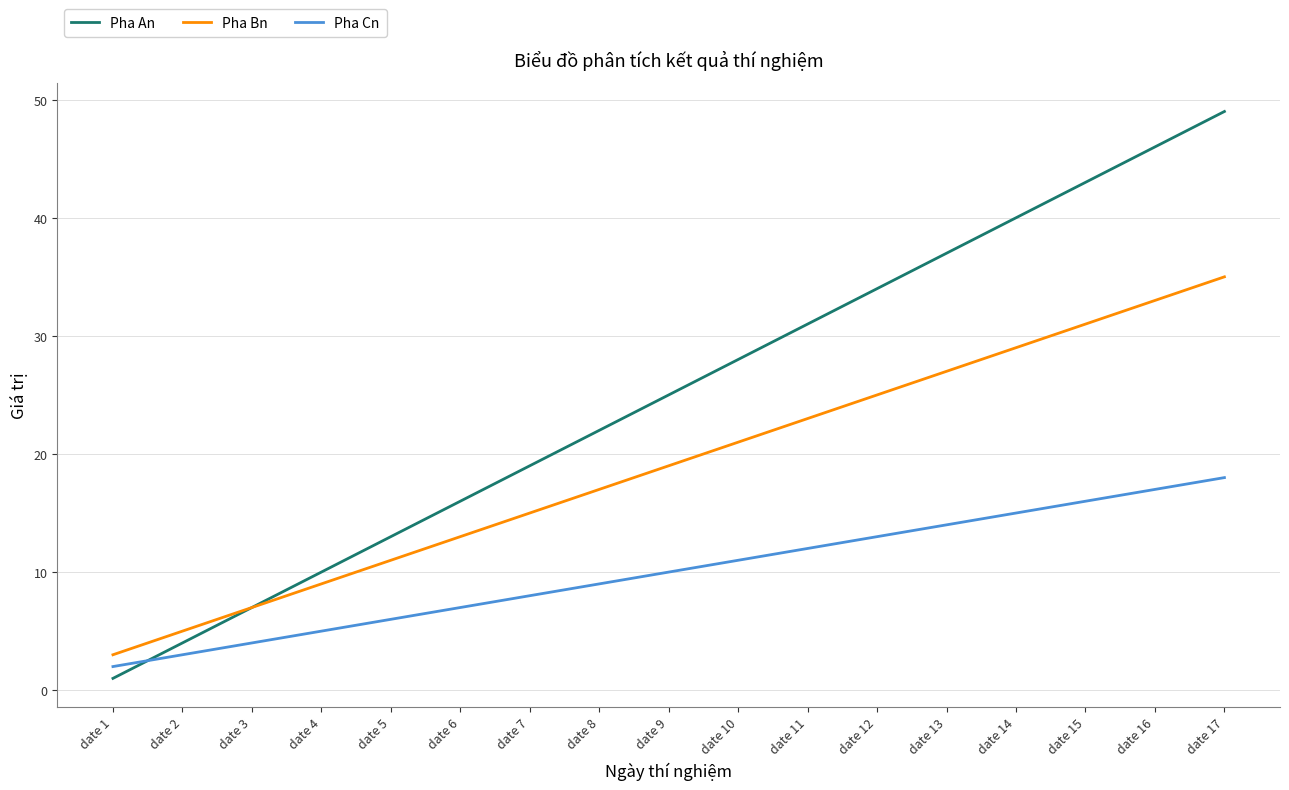

True or false: Pha Bn has a value of 3 at date 5.

False